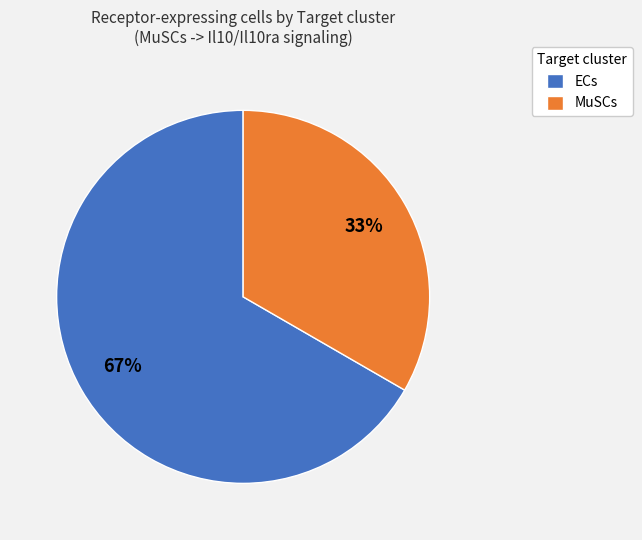

What percentage is the ECs slice, to the nearest percent?

67%